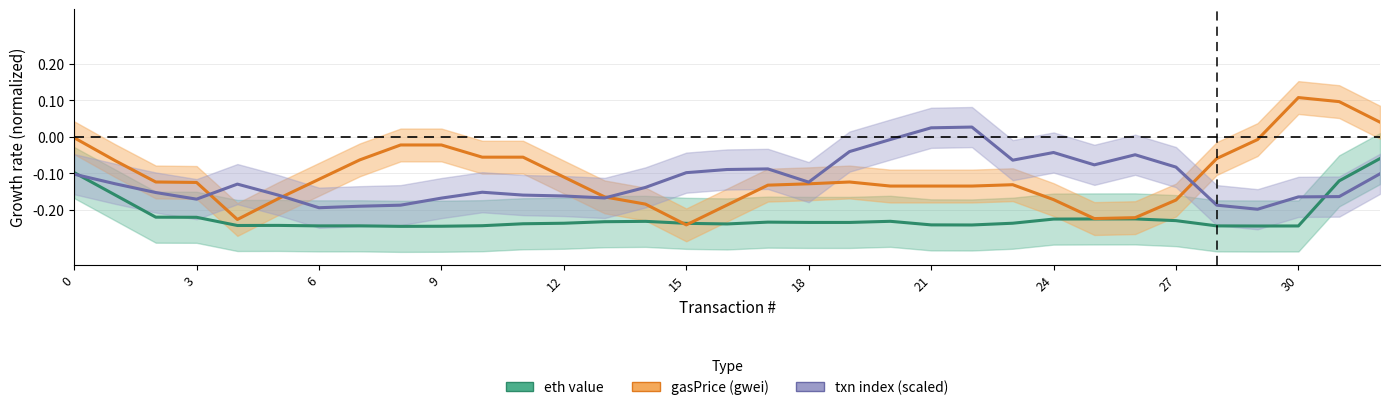

How many negative values does the gasPrice_gwei (line) series have?

30